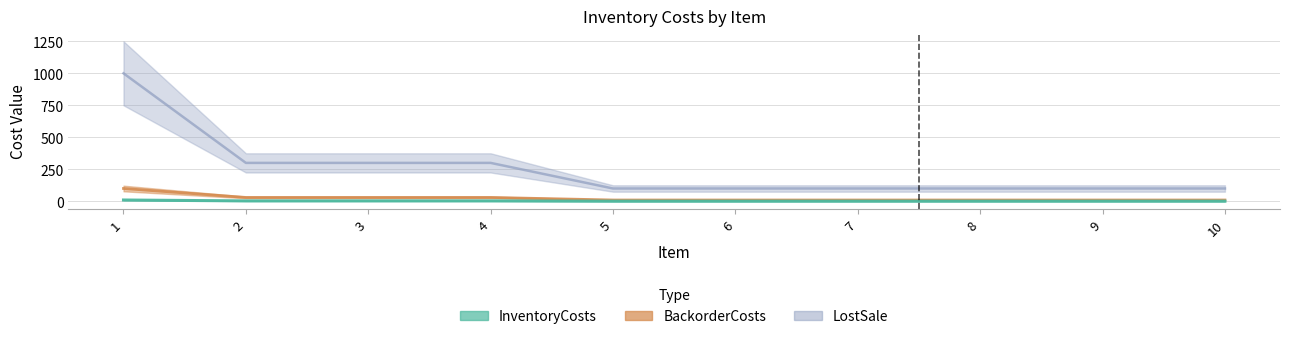

Is it true that LostSale equals 3 at 3?

True